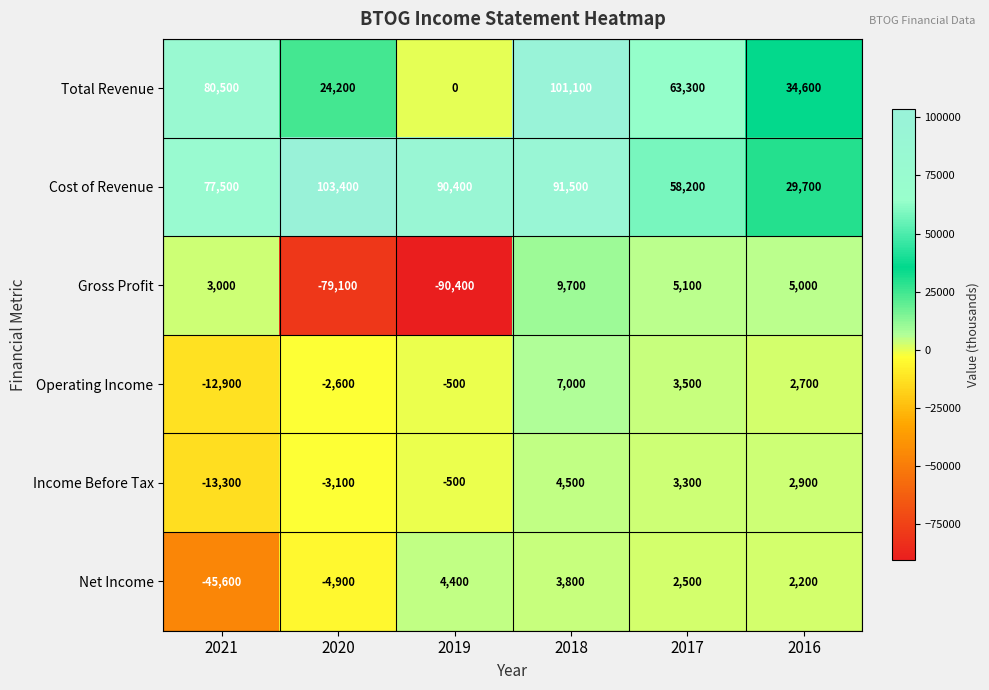

Is the value of Net Income at 2017 greater than the value of Income Before Tax at 2019?

Yes